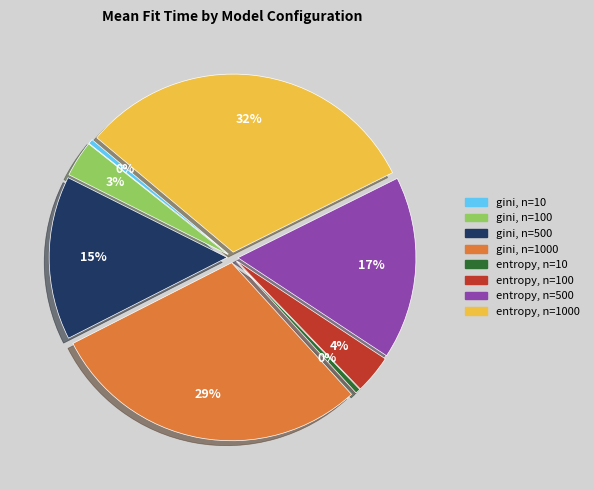

How many slices are in this pie chart?

8